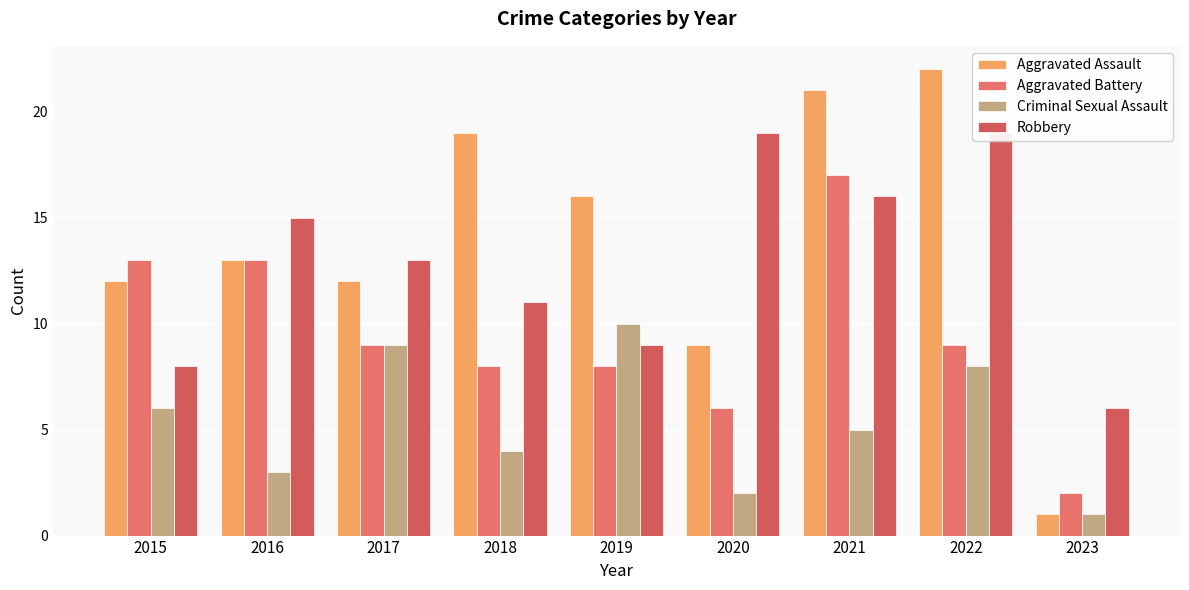

Reading left to right, list all the values displayed in this chart.

Aggravated Assault: 12	13	12	19	16	9	21	22	1
Aggravated Battery: 13	13	9	8	8	6	17	9	2
Criminal Sexual Assault: 6	3	9	4	10	2	5	8	1
Robbery: 8	15	13	11	9	19	16	19	6